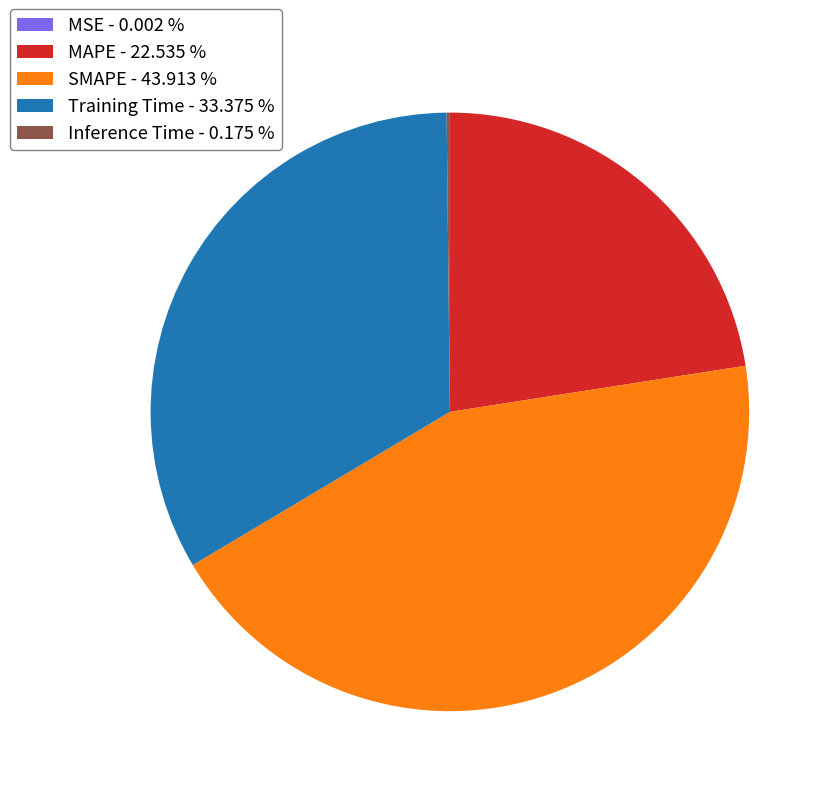

Is the sum of MAPE - 22.535 % and SMAPE - 43.913 % greater than half?

Yes